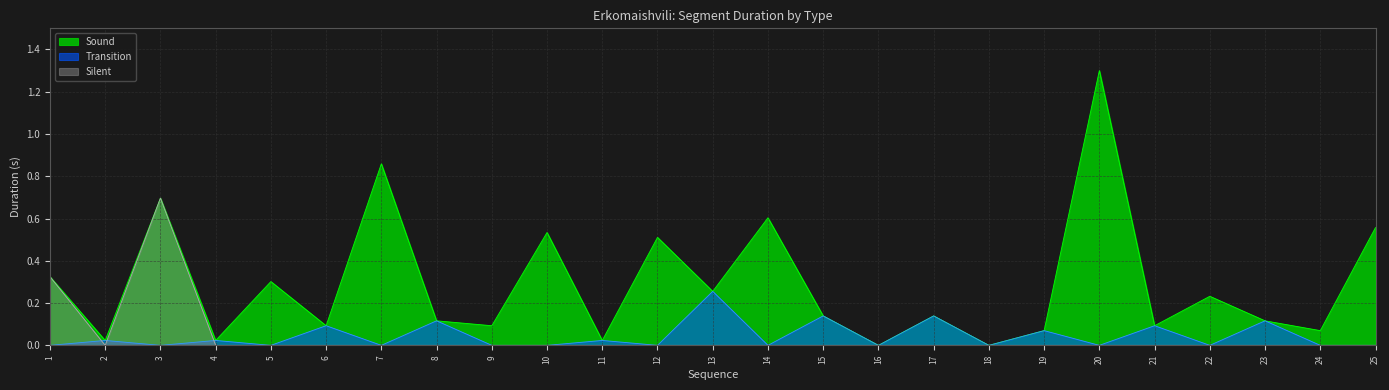

Does the chart have visible grid lines?

Yes